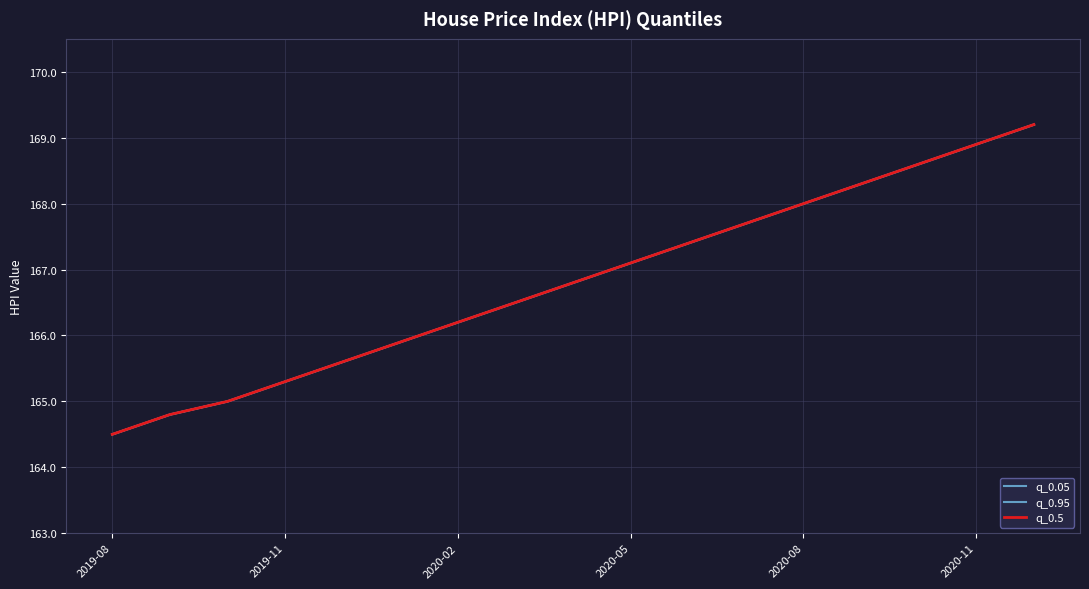

What is the maximum value for q_0.5?

169.2